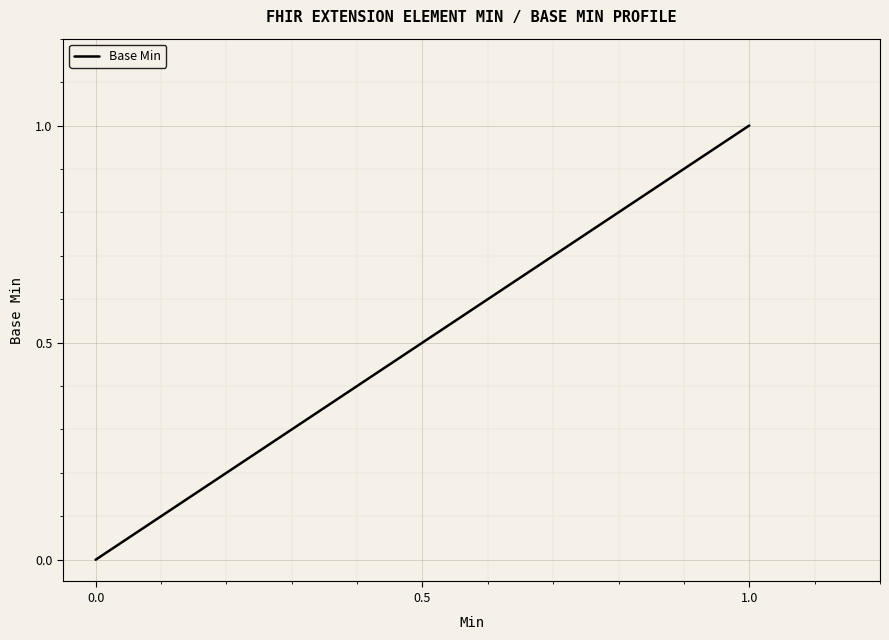

What is the difference between the maximum and minimum values?

1